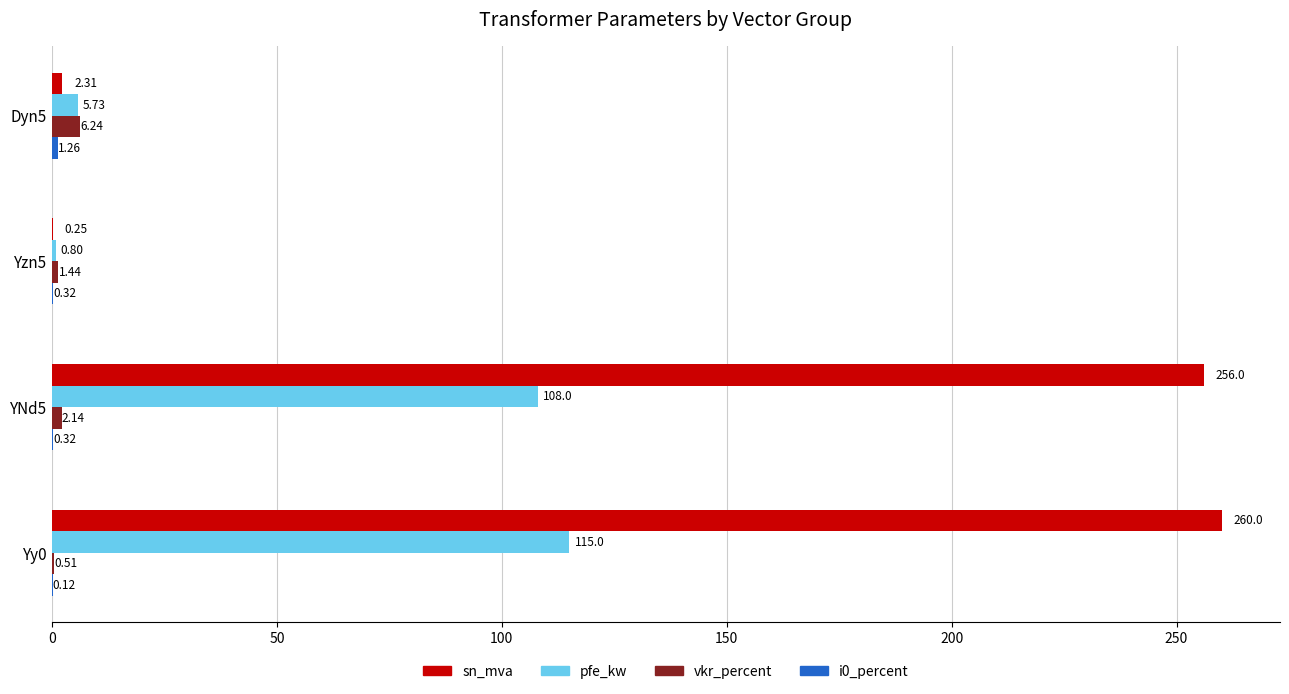

Which series has the widest spread of values?

sn_mva